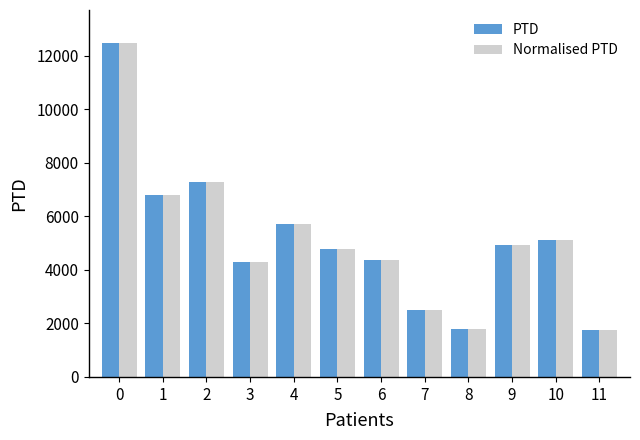

Does the chart contain any negative values?

No